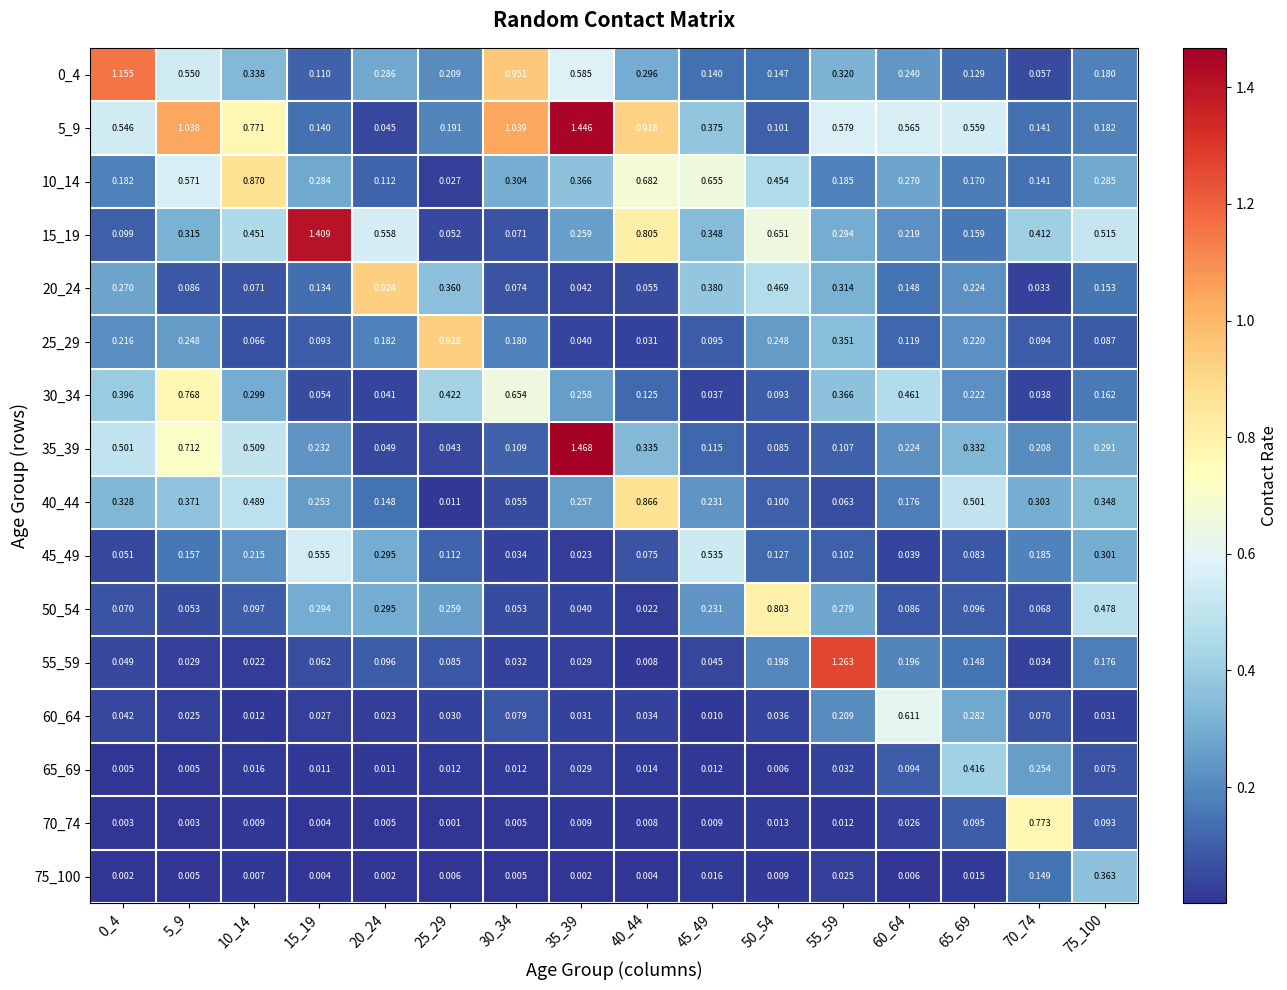

Is the value of 10_14 at 30_34 greater than the value of 50_54 at 40_44?

Yes